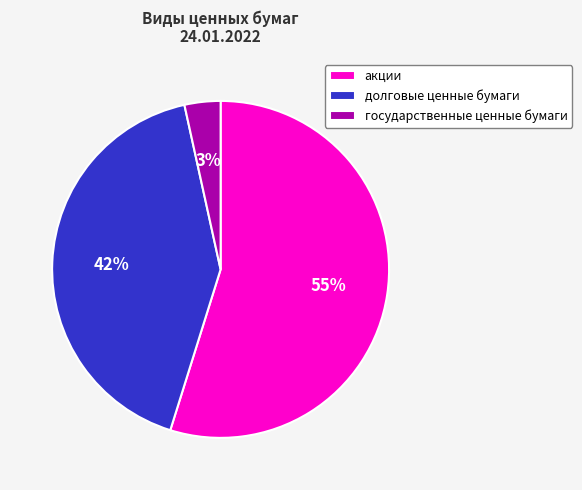

Between акции and долговые ценные бумаги, which is larger?

акции